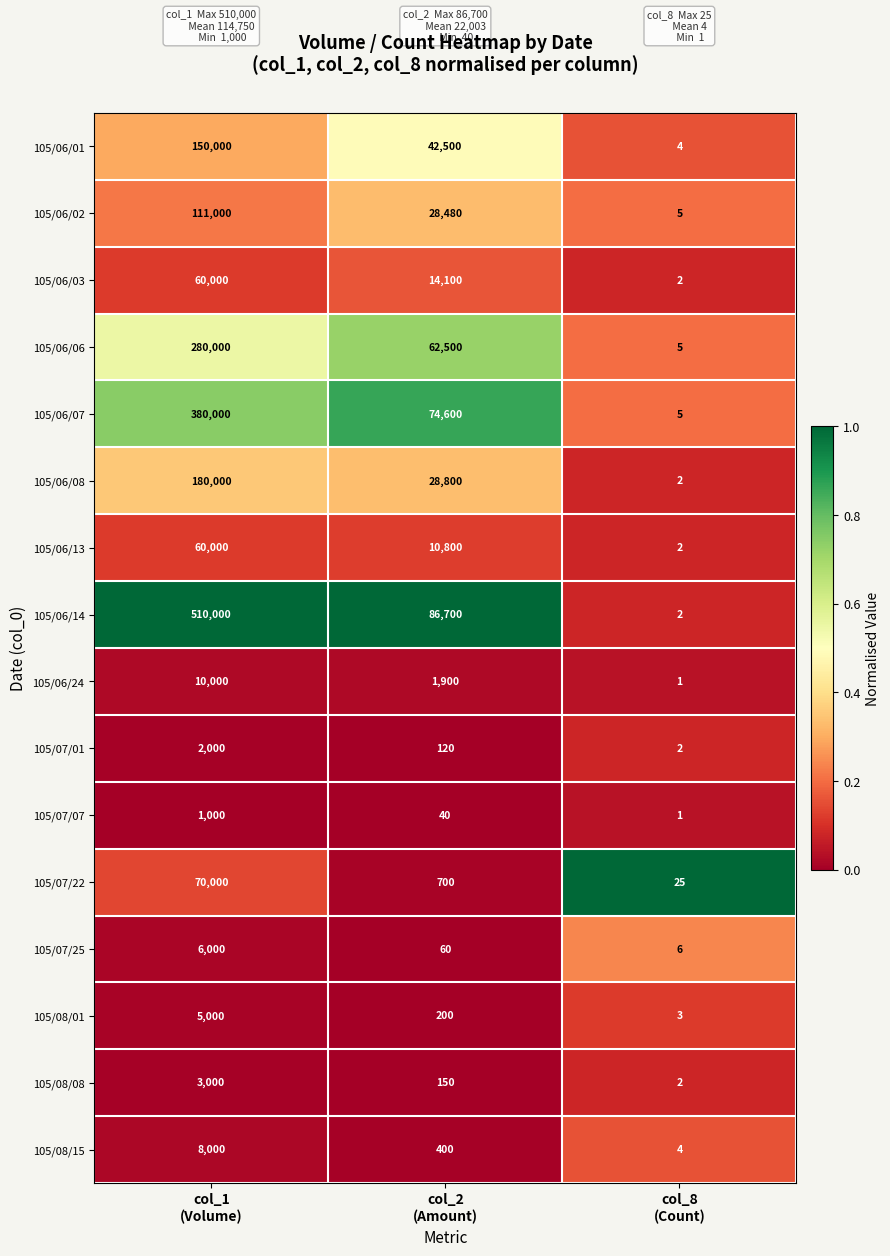

What is the maximum value for 105/08/15?

8000